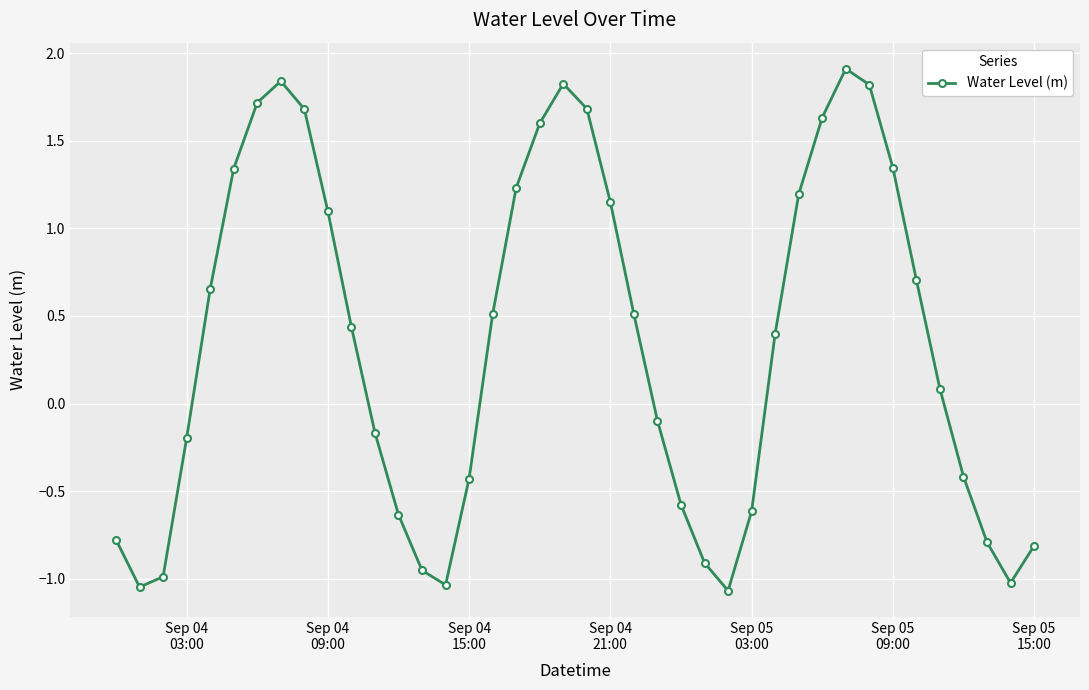

True or false: there are more than 2 points higher than both neighbors.

True